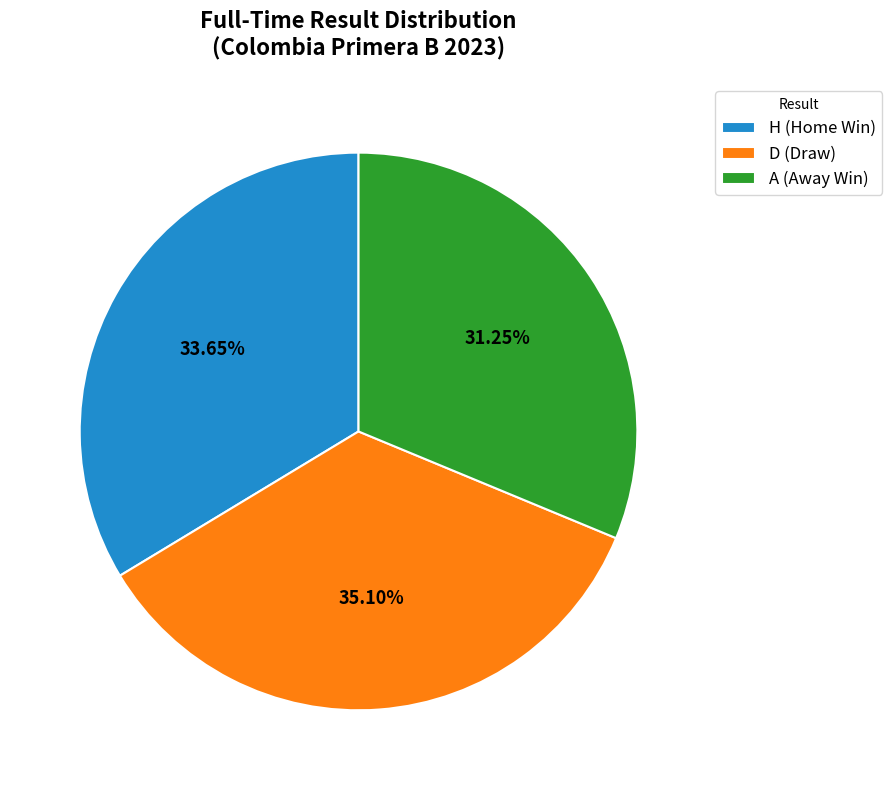

How many slices are in this pie chart?

3